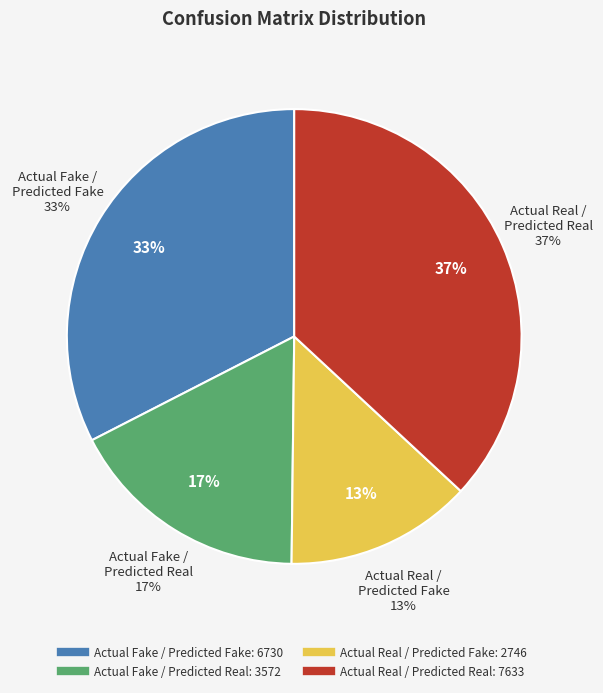

How much of the chart is everything except Actual Real /
Predicted Real?

63.1%